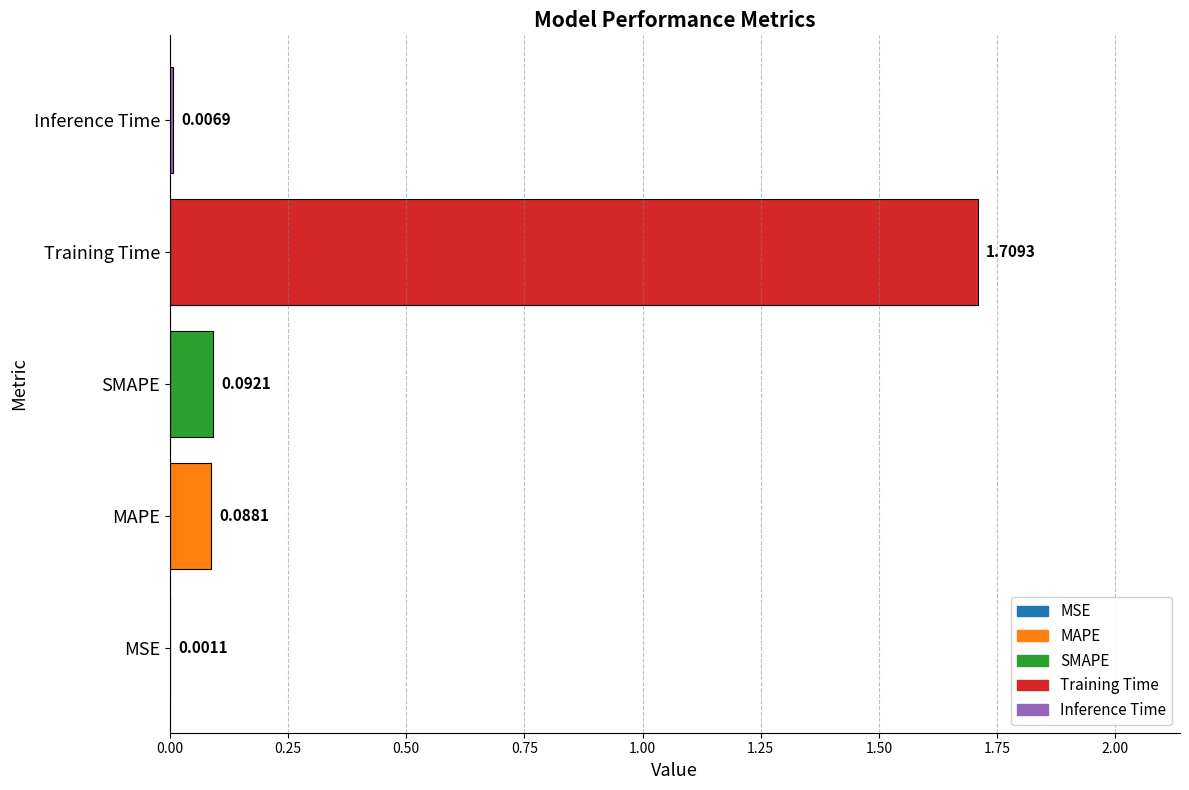

Where is the data nearest to the value 0?

MSE